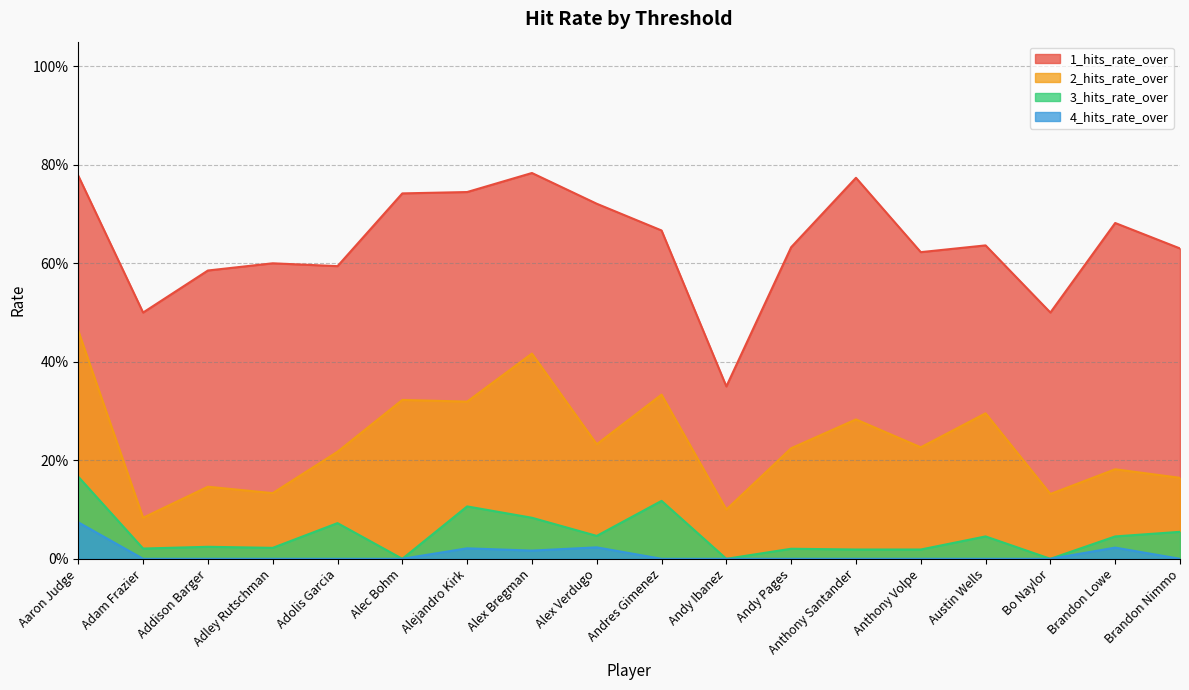

What is the label of the 13th point from the right?

Alec Bohm